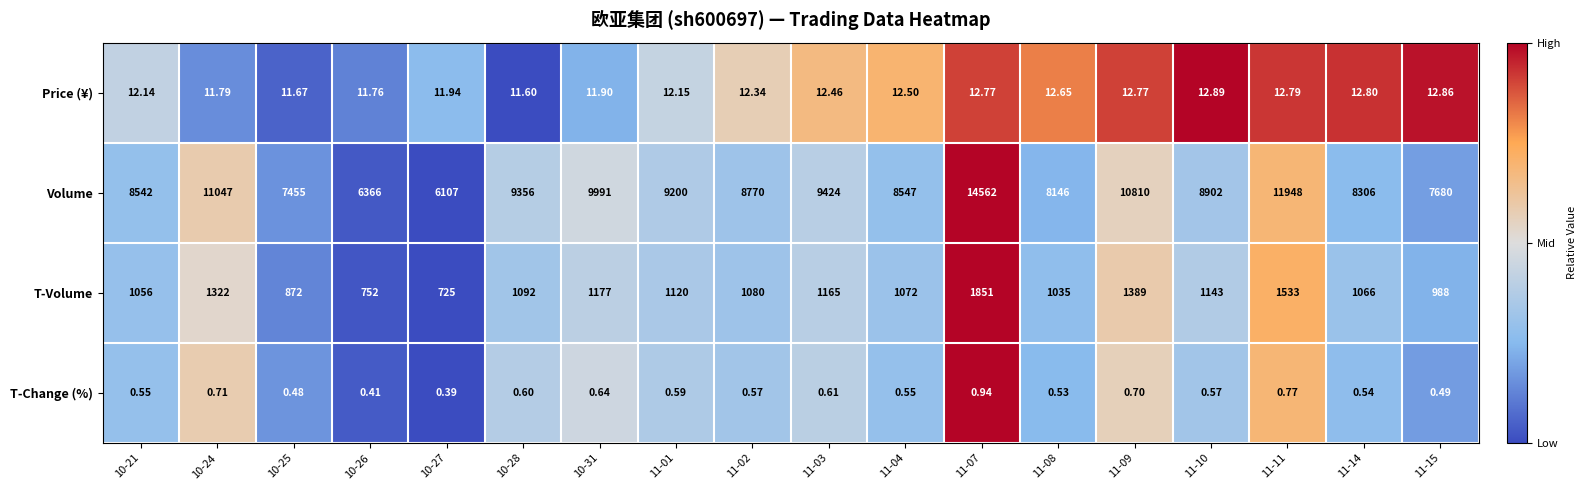

Which series has the largest total across all categories?

Volume